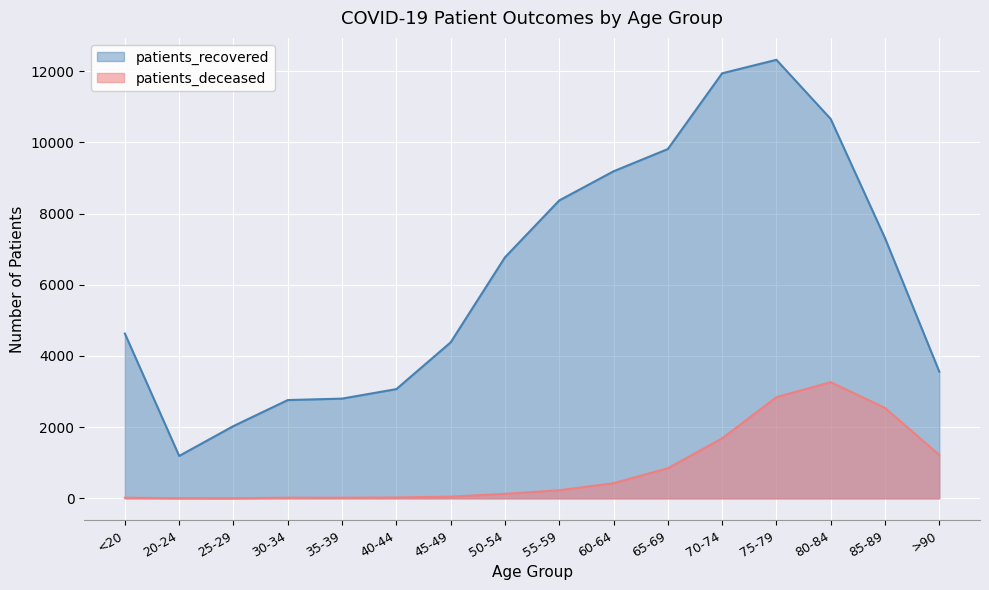

How many data points does each series have?

16